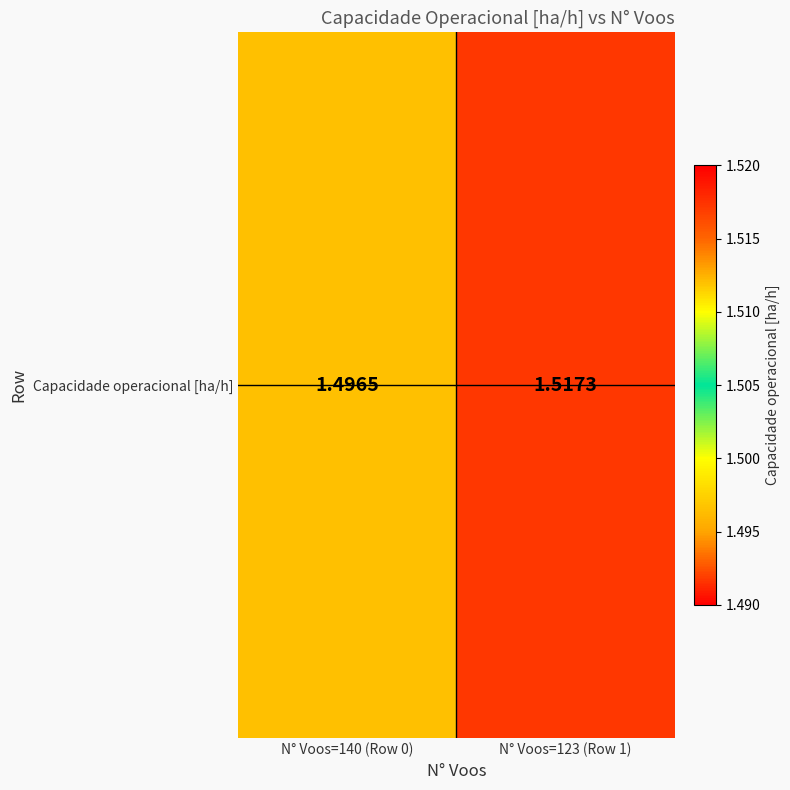

Rank the categories by value from highest to lowest.

N° Voos=123 (Row 1), N° Voos=140 (Row 0)